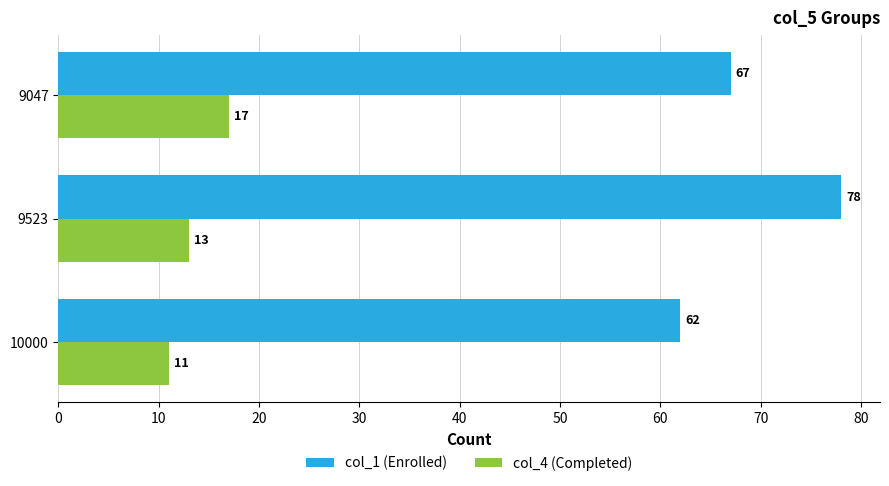

At which category does the chart reach its minimum across all series?

10000